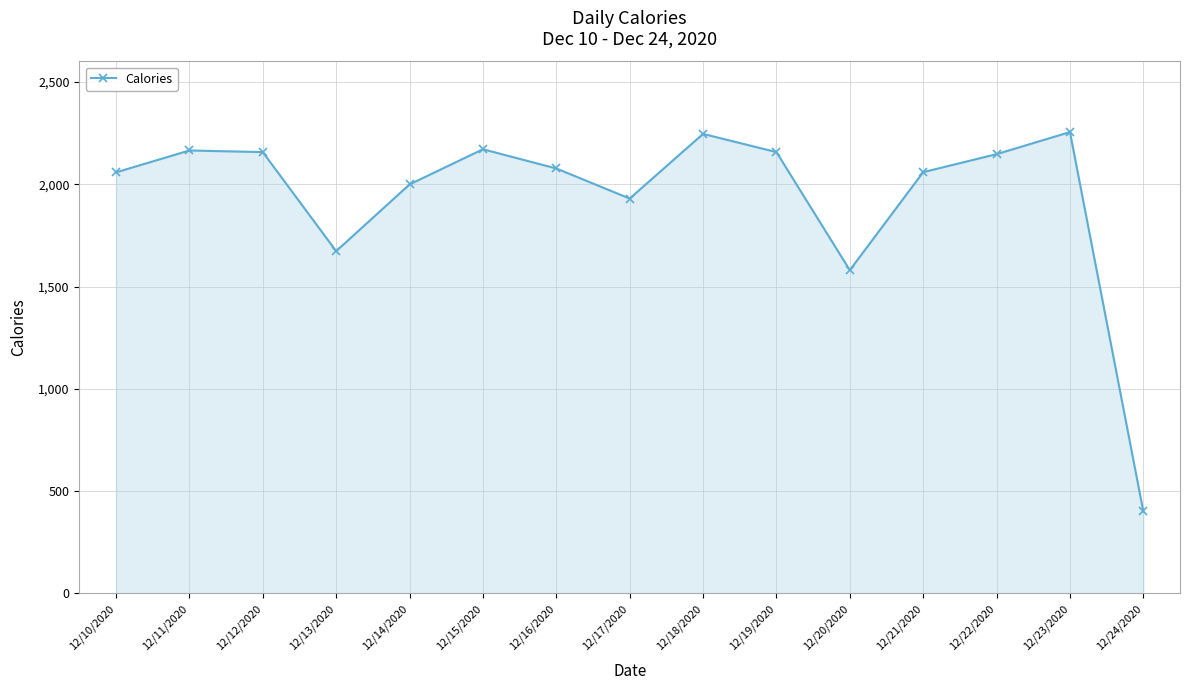

Between 12/10/2020 and 12/13/2020, which is larger?

12/10/2020